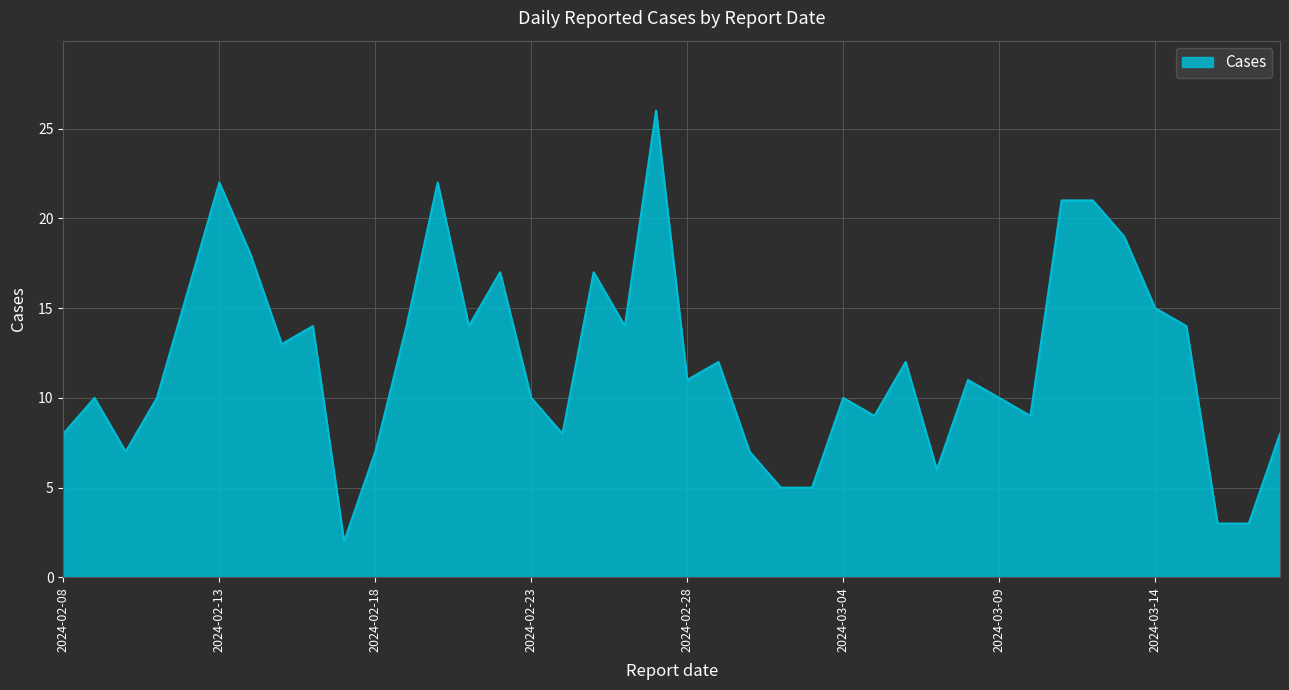

What is the maximum value shown in the chart?

26